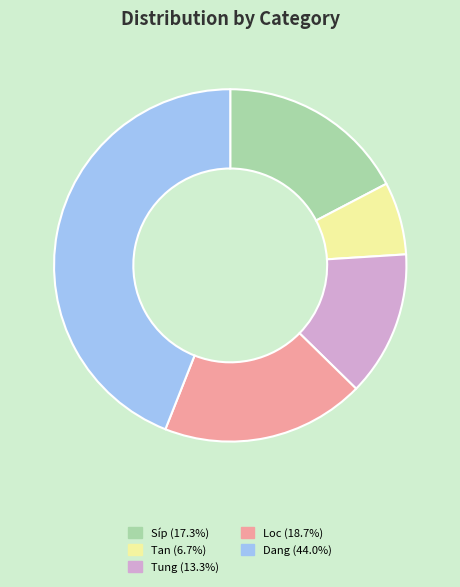

True or false: Dang accounts for 50% of the total.

False